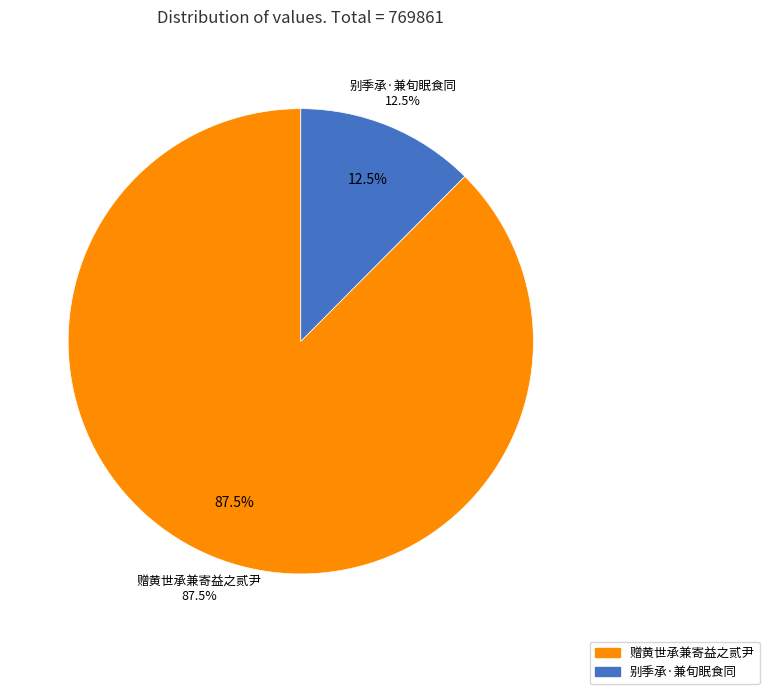

Which has a higher value, 赠黄世承兼寄益之贰尹 or 别季承·兼旬眠食同?

赠黄世承兼寄益之贰尹